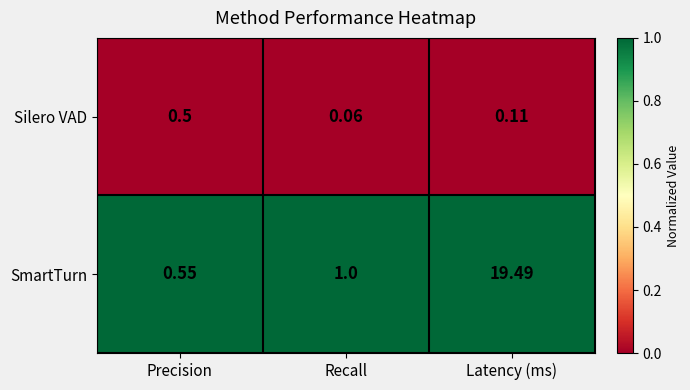

Rank the series at Precision from lowest to highest value.

Silero VAD, SmartTurn